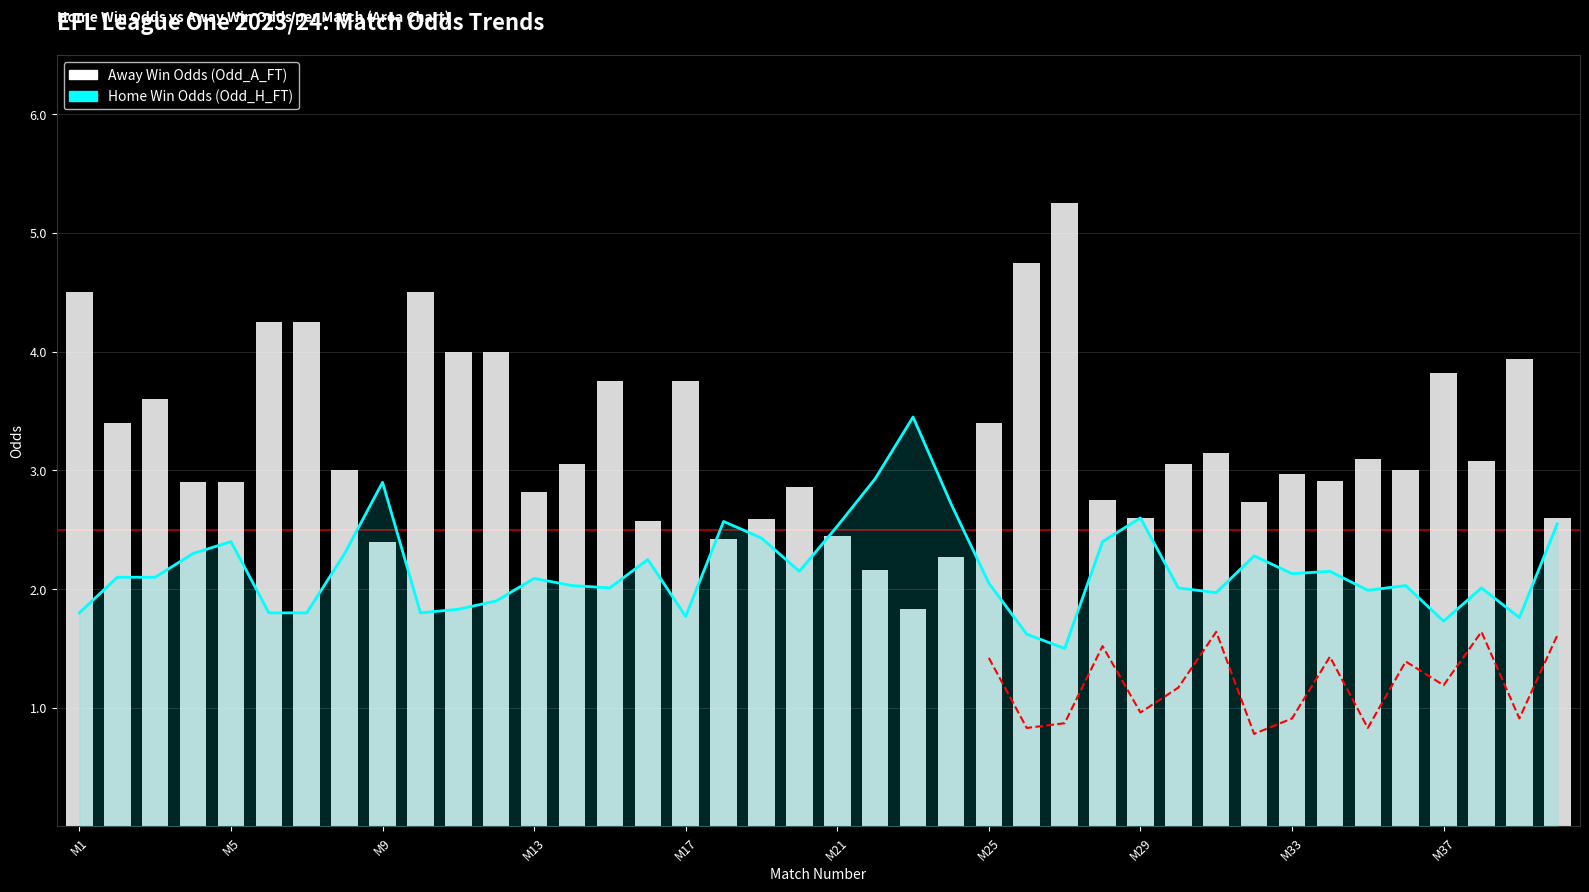

At which category does the chart reach its minimum across all series?

27